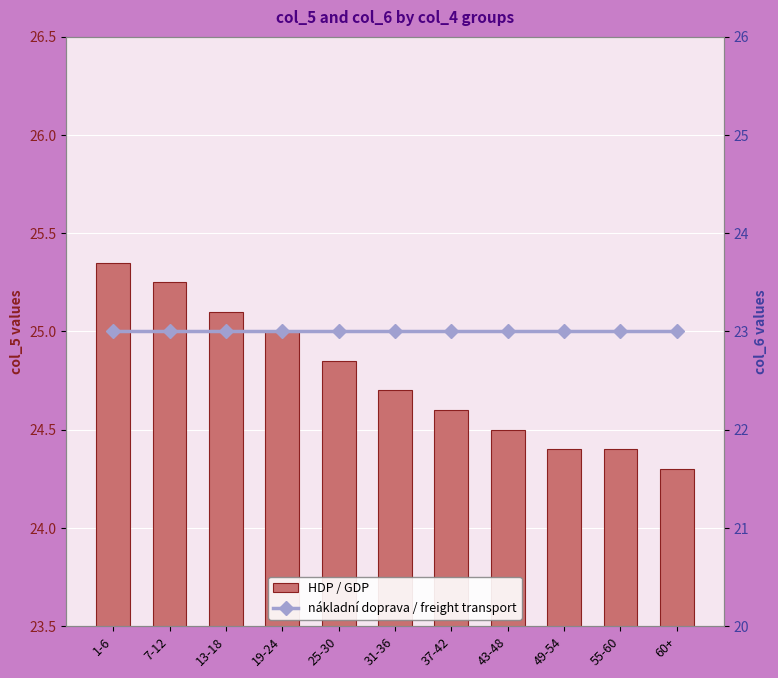

Are the bars horizontal?

No